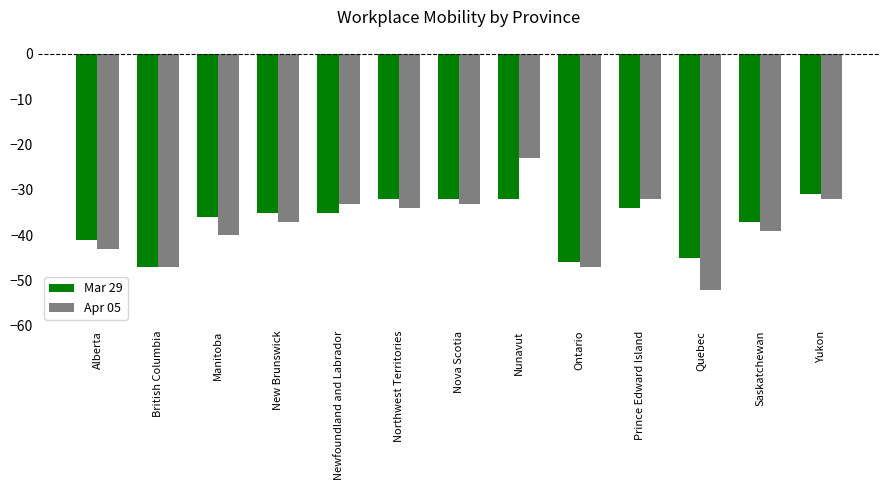

Which series has the widest spread of values?

Apr 05